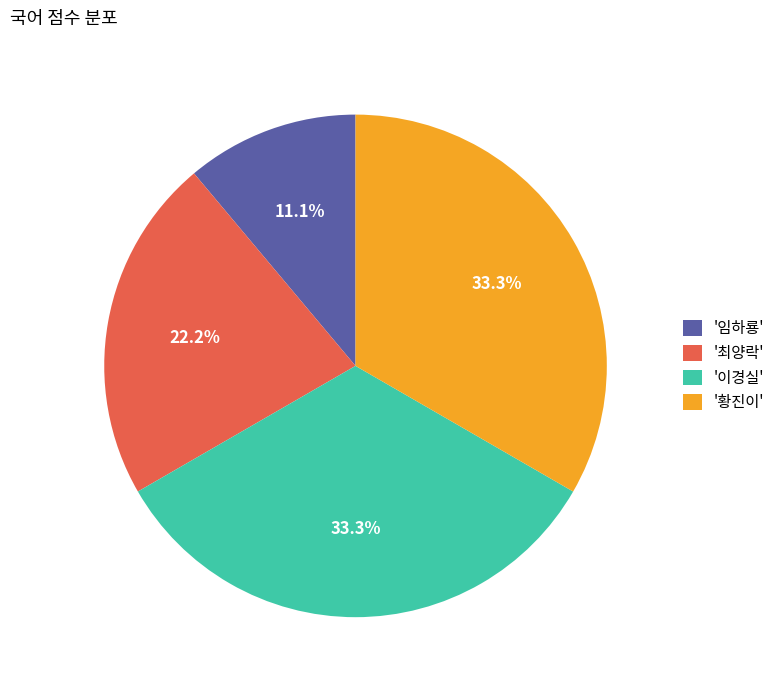

To the nearest percent, what is the difference between the largest and smallest slice percentages?

22%